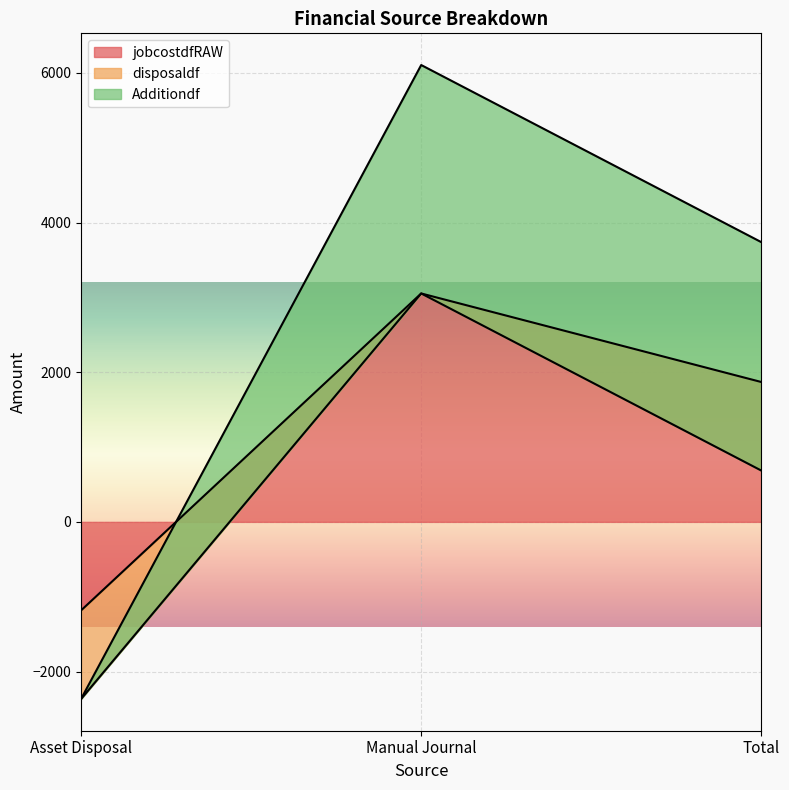

True or false: jobcostdfRAW has a value of -1183.5 at Asset Disposal.

True